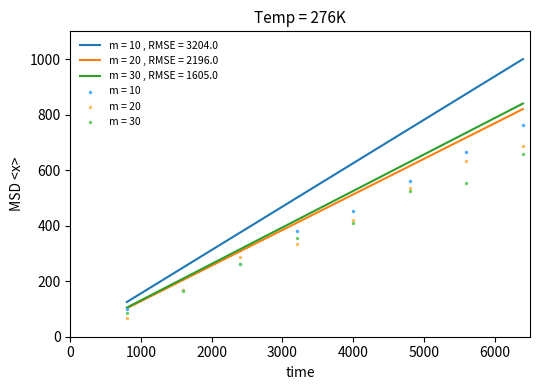

What is the total value across all series at 3?

997.5